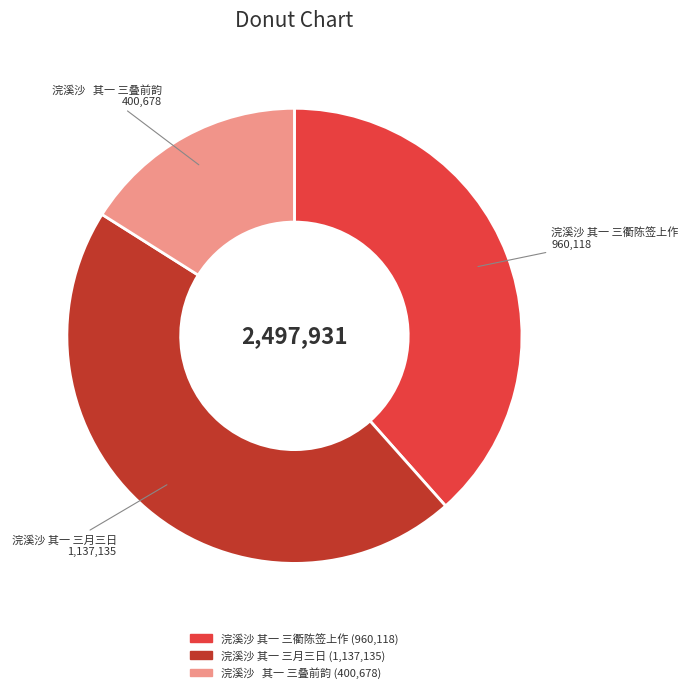

Is 浣溪沙 其一 三叠前韵 the majority of the pie?

No